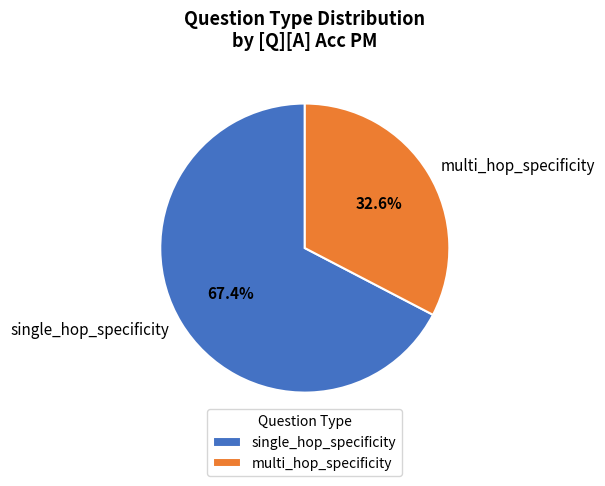

Rank the categories by value from highest to lowest.

single_hop_specificity, multi_hop_specificity